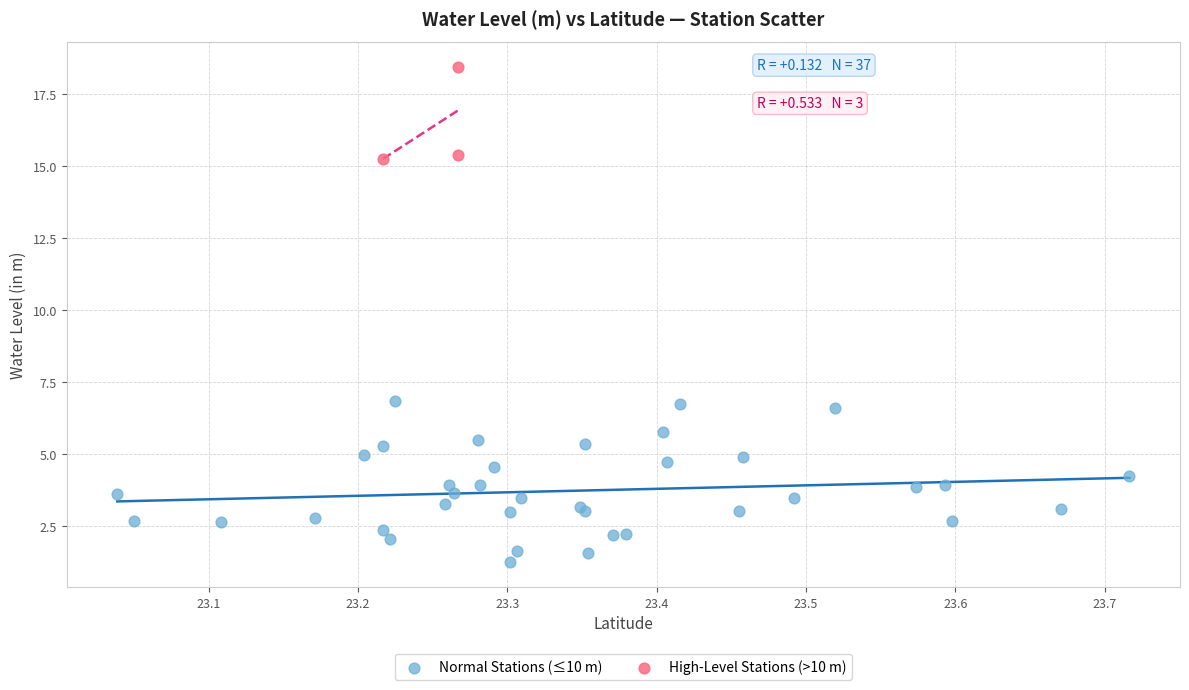

Which series has the widest spread of Y values?

Normal Stations (≤10 m)